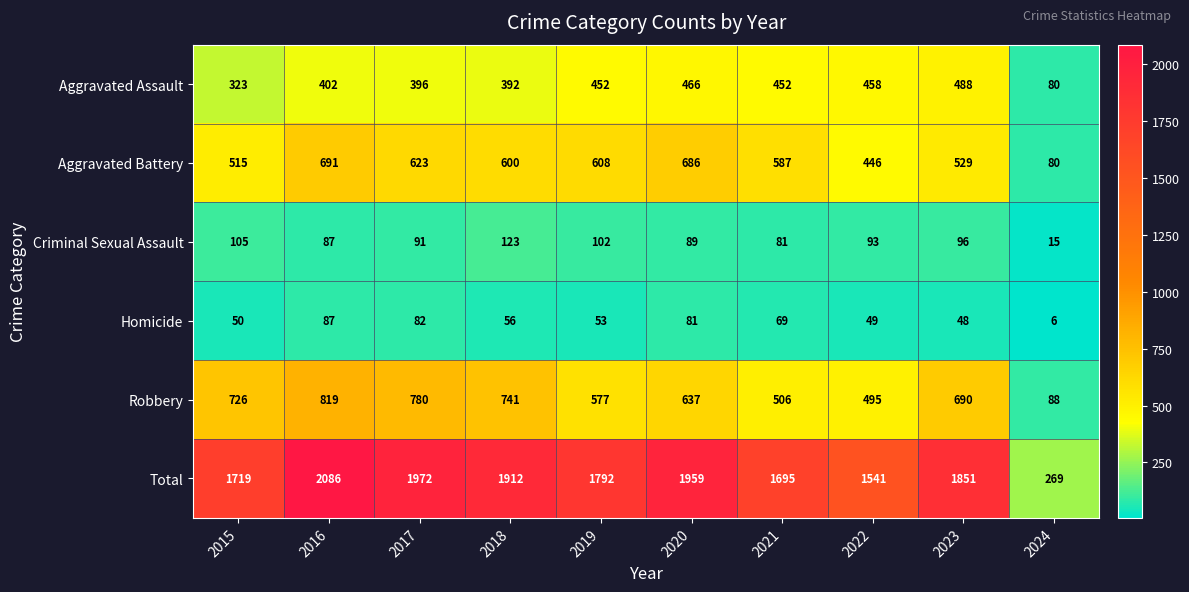

What is the difference between the highest and lowest values at 2015?

1669